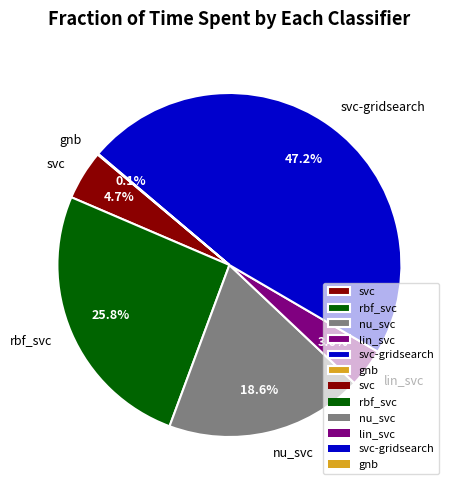

Which slice is the largest?

svc-gridsearch